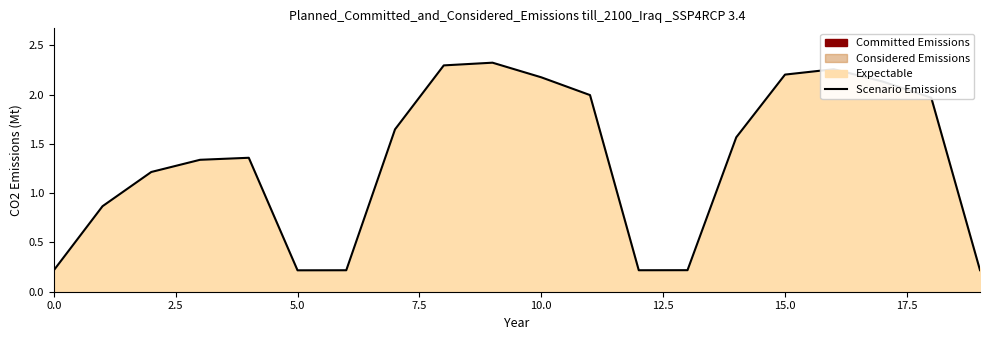

Which has a higher value, 12 or 19?

19